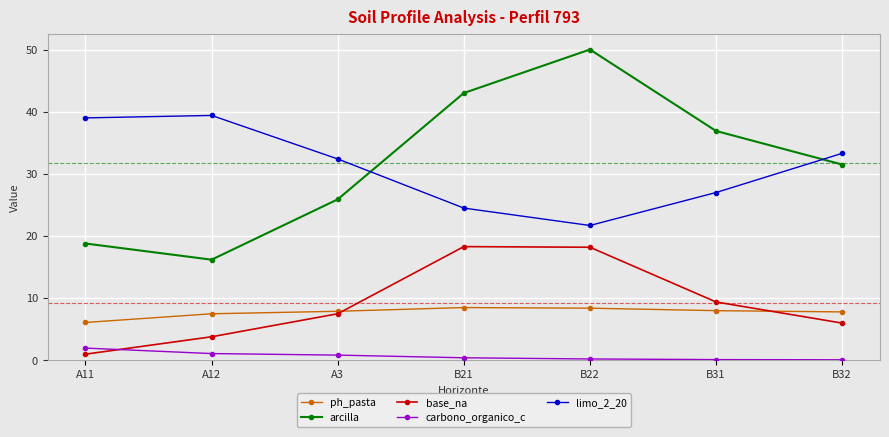

At which label does arcilla first exceed 31?

B21